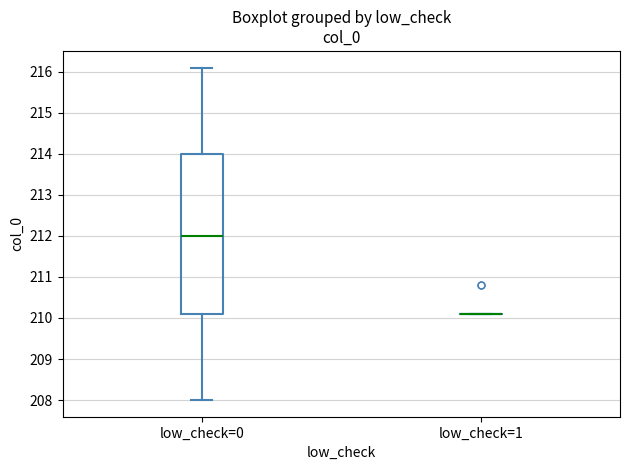

Reading left to right, read every box against the y-axis: the position of its median line, the range the box covers, and the ends of its whiskers. The values are not printed on the chart, so give them approximately, as read against the axis.

low_check=0: median 212.0, box 210.1 to 214.0, whiskers 208.0 to 216.1
low_check=1: box collapsed to a line at 210.1, whiskers 210.1 to 210.1